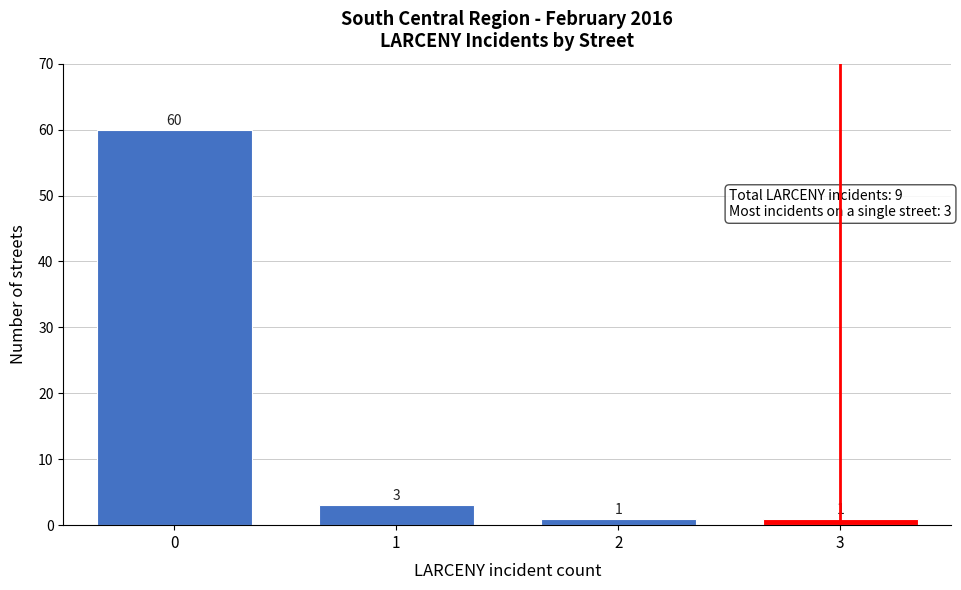

Reading left to right, what are all the values shown in this chart?

0=60	1=3	2=1	3=1